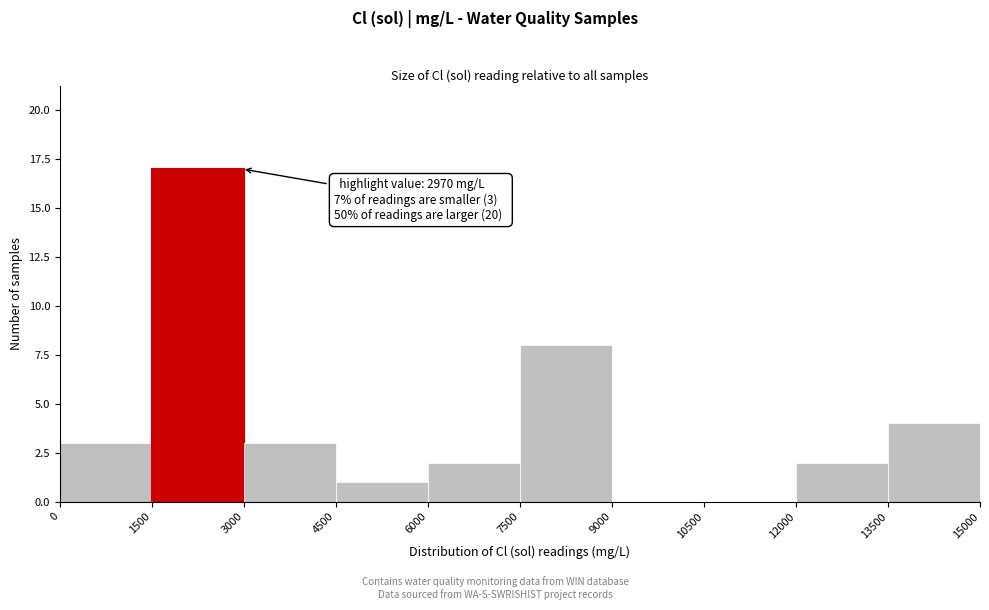

Which range on the x-axis has the tallest bar?

1500 to 3000